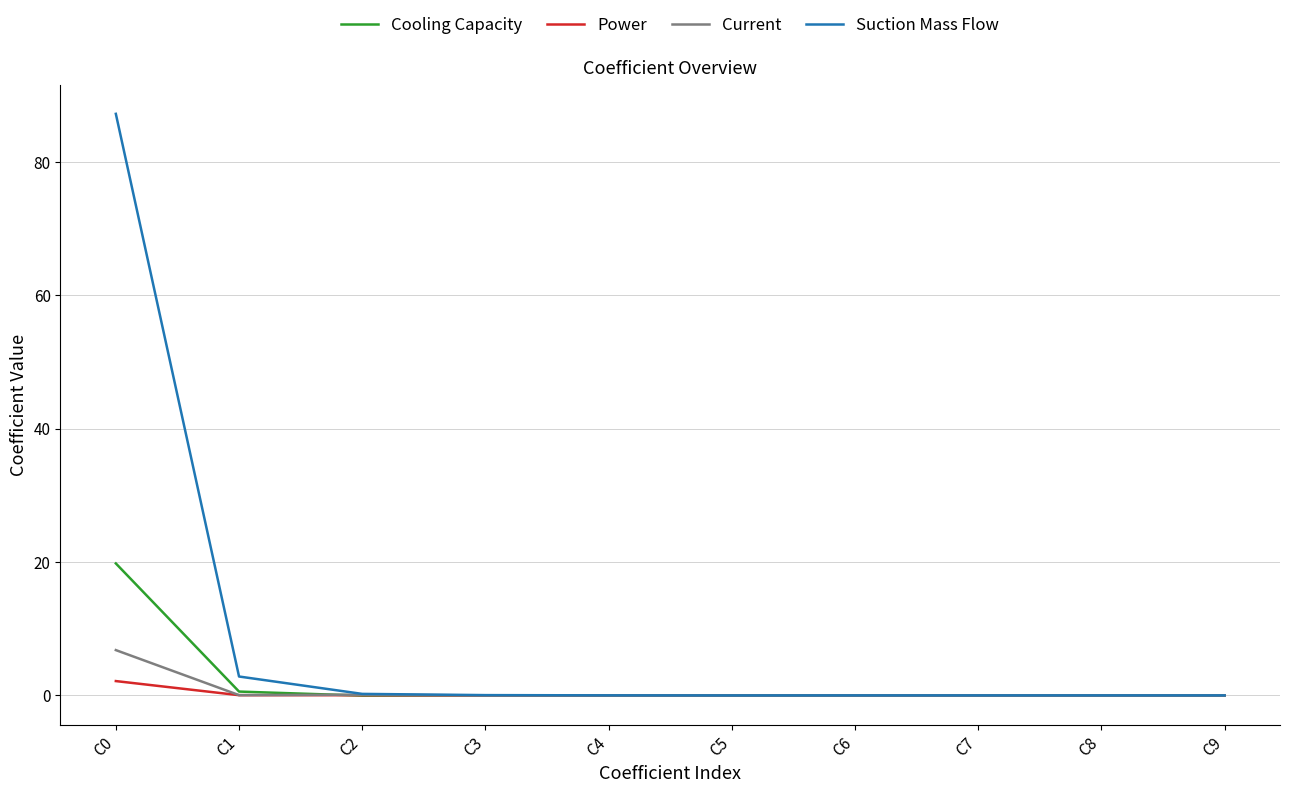

How many lines are shown in the chart?

4